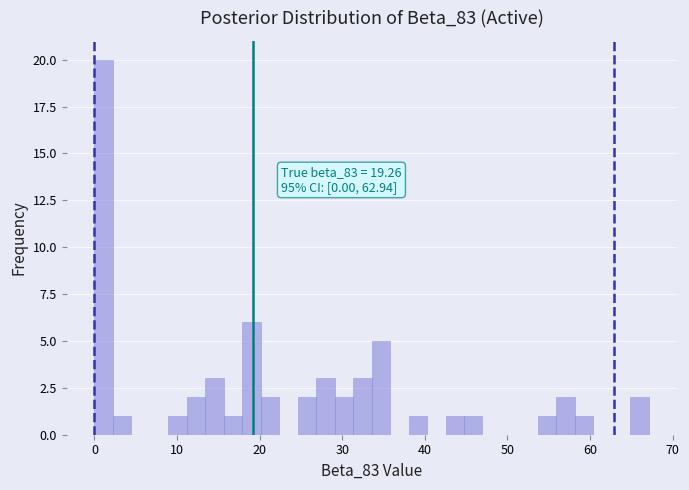

Around what value on the x-axis is the tallest bar? Give the approximate position of its centre, as read against the axis.

1